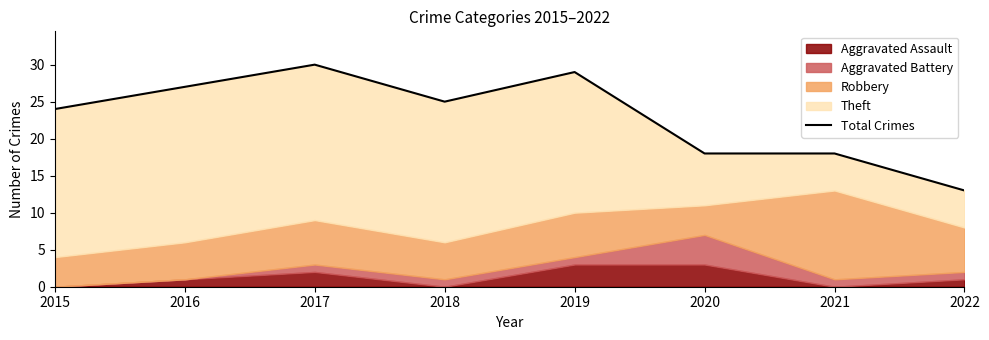

Approximately how many times larger is the value at 2015 compared to 2020?

1.3